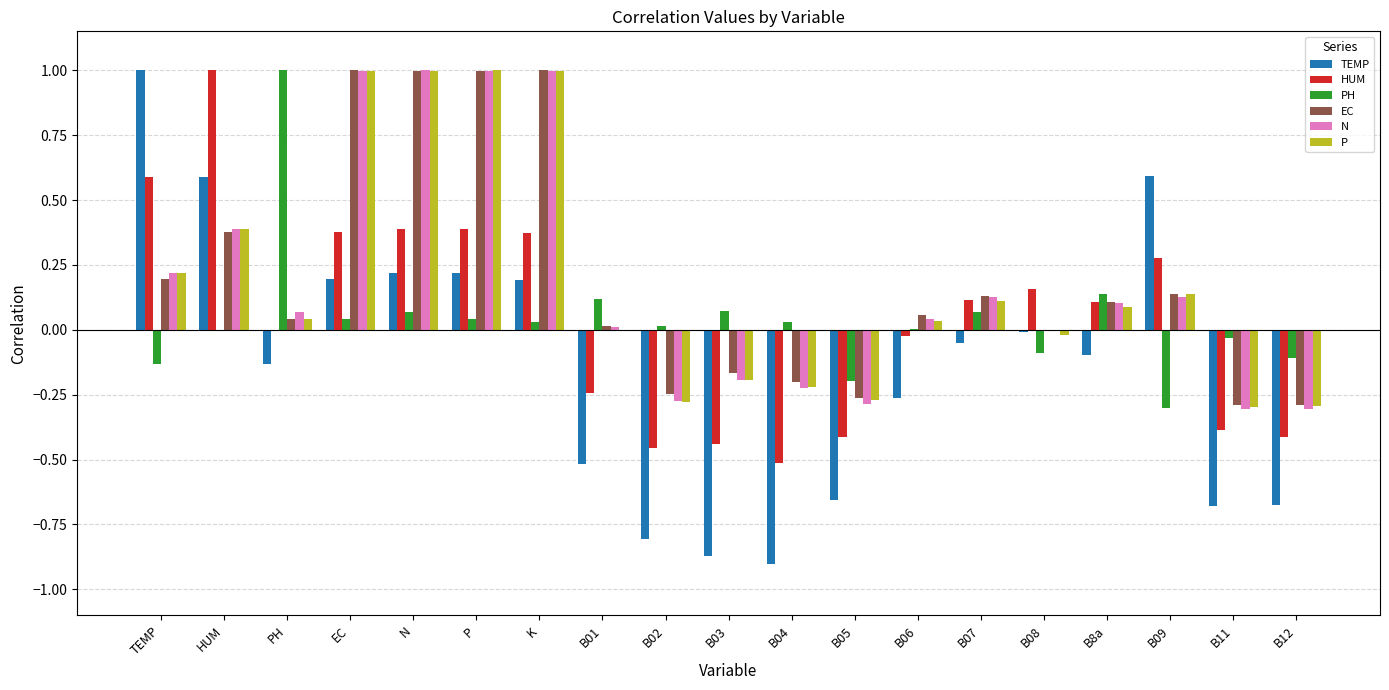

Is the value of PH at B06 greater than the value of TEMP at P?

No